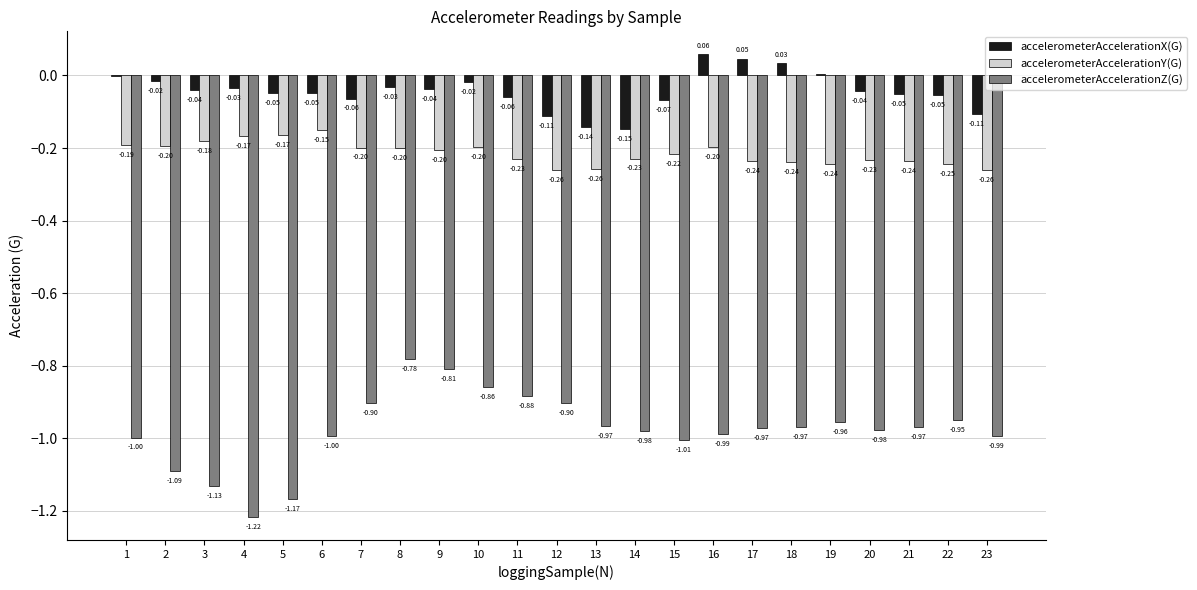

How many groups of bars are there?

23